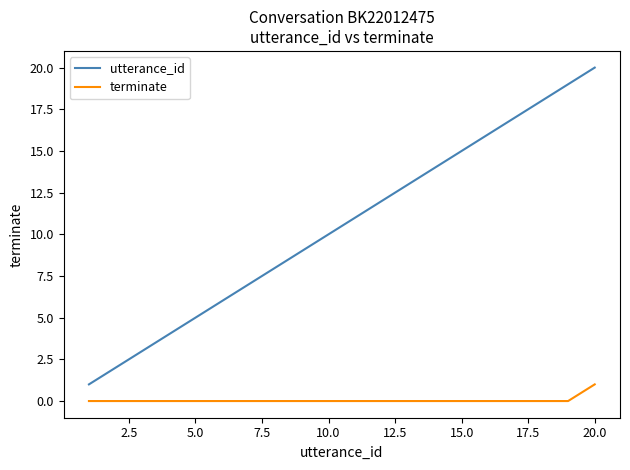

List the series in order of their overall mean, highest first.

utterance_id, terminate